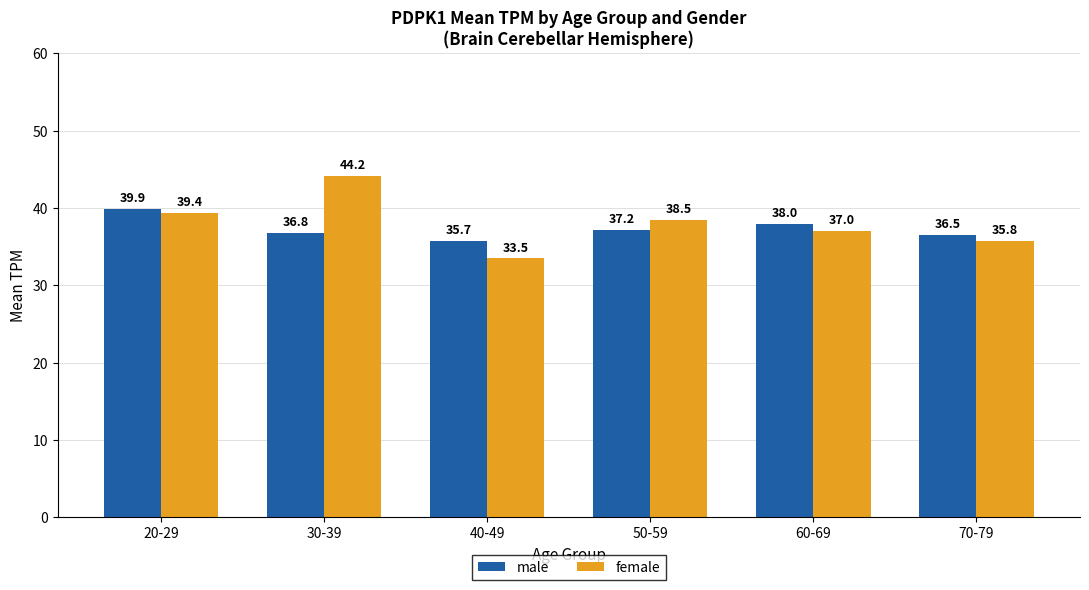

At which category does the chart reach its minimum across all series?

40-49